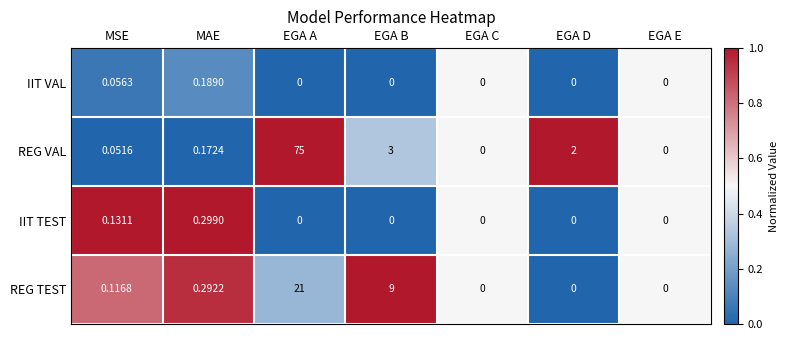

Which series has the largest range (max minus min)?

REG VAL